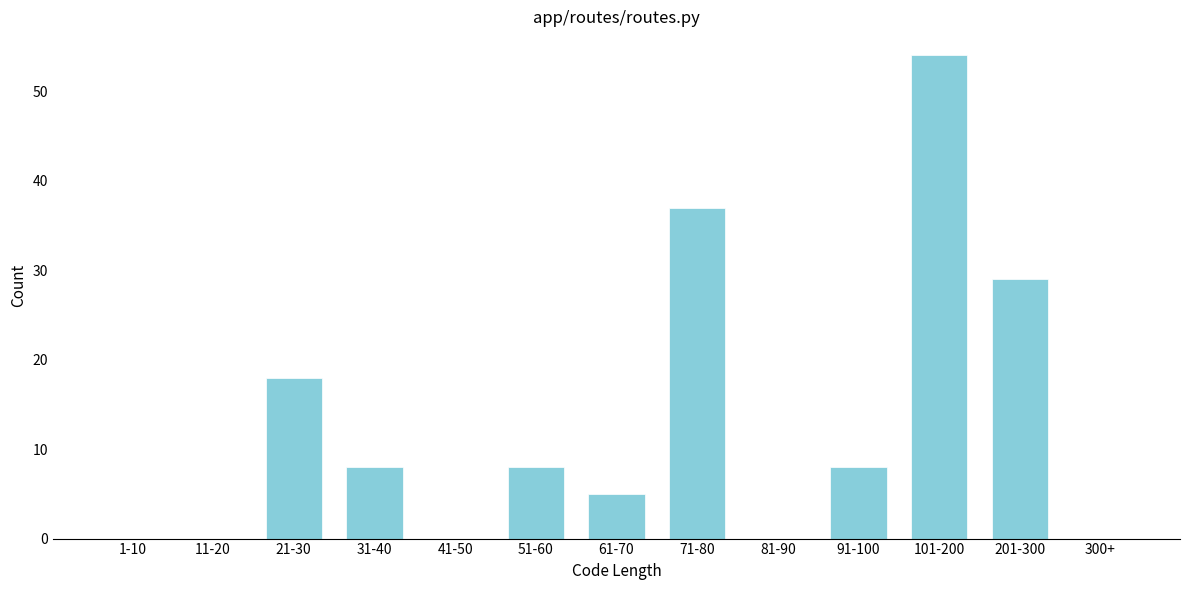

Reading right to left, what are all the values shown in this chart?

300+=0	201-300=29	101-200=54	91-100=8	81-90=0	71-80=37	61-70=5	51-60=8	41-50=0	31-40=8	21-30=18	11-20=0	1-10=0